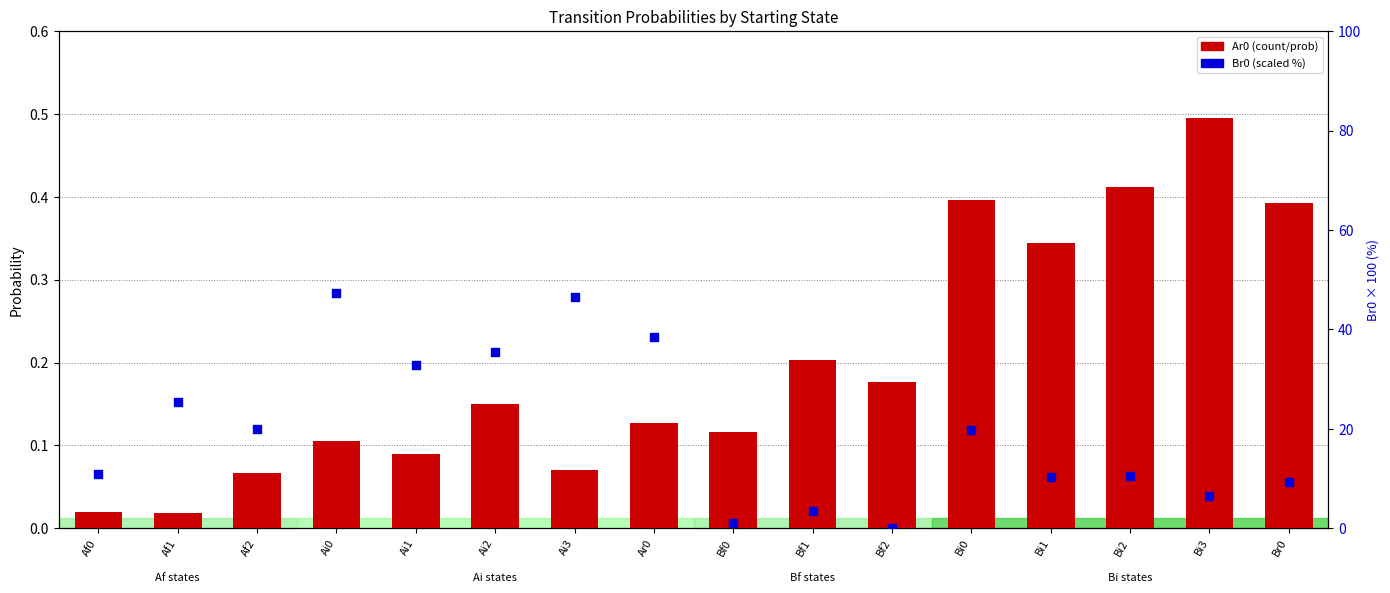

What are all the series names shown in the legend?

Ar0, Br0 (scaled)